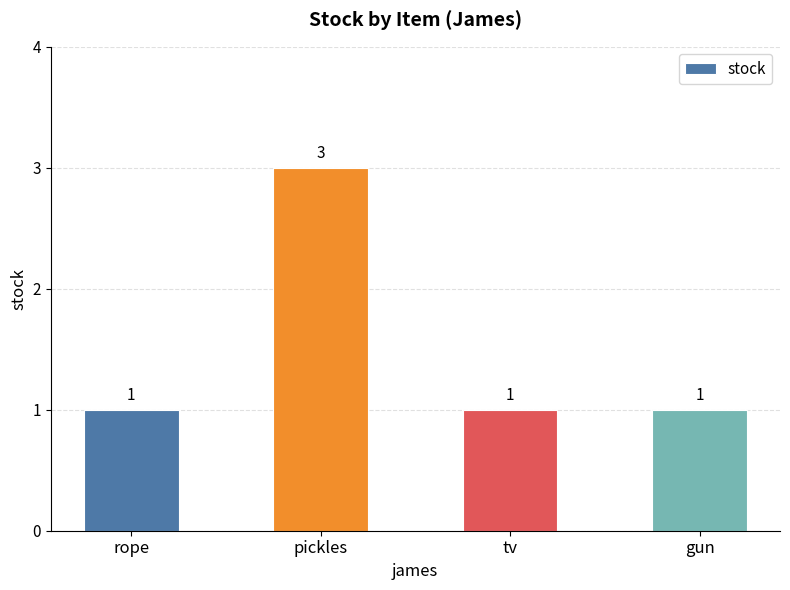

Which category has the highest value across all series?

pickles